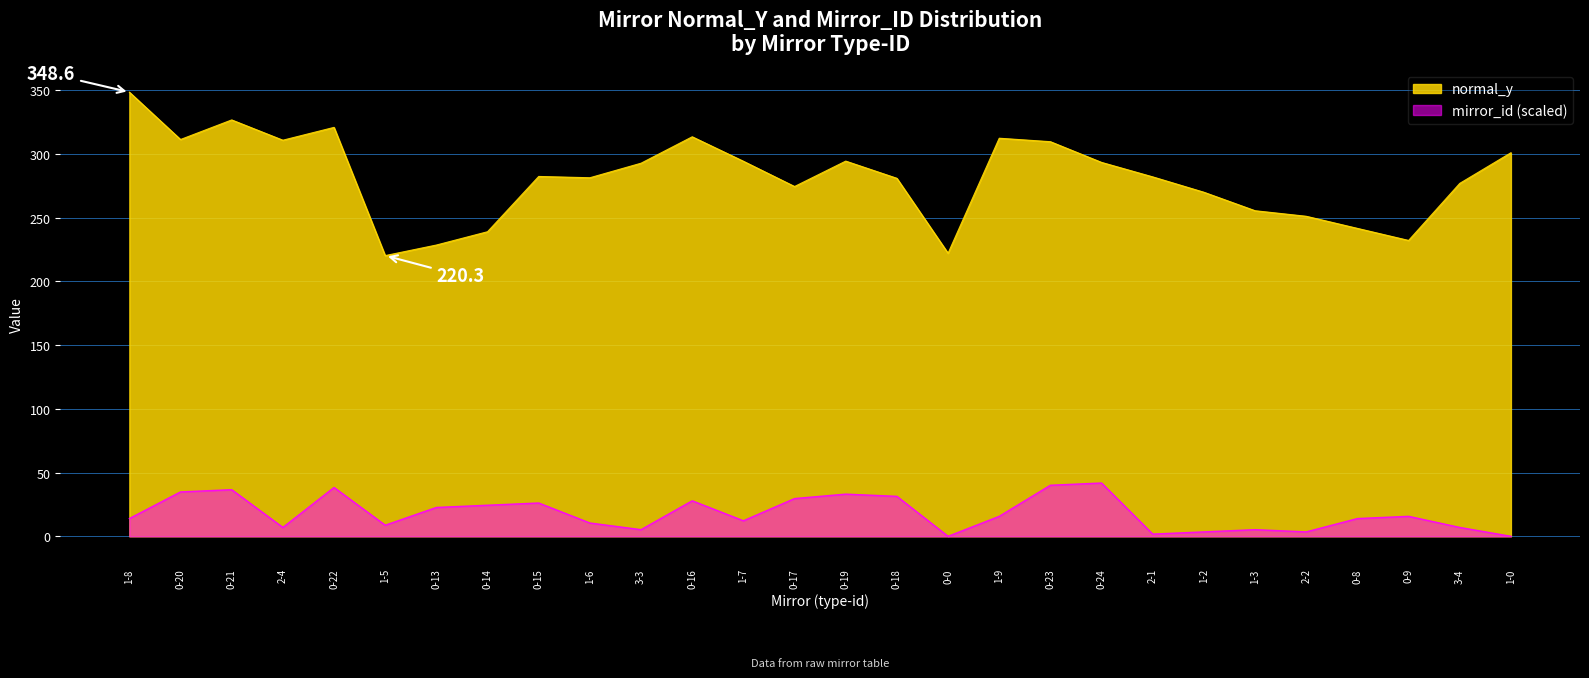

Reading left to right, transcribe all the data shown in this chart.

normal_y: 348.6	311.4	326.8	310.9	320.9	220.3	228.6	239.0	282.4	281.4	292.8	313.6	294.4	274.5	294.5	281.0	222.2	312.4	309.7	293.4	282.1	270.0	255.5	251.2	241.7	232.2	277.0	301.0
mirror_id: 13.9	34.9	36.6	7.0	38.3	8.7	22.7	24.4	26.1	10.5	5.2	27.9	12.2	29.6	33.1	31.4	0.0	15.7	40.1	41.8	1.7	3.5	5.2	3.5	13.9	15.7	7.0	0.0